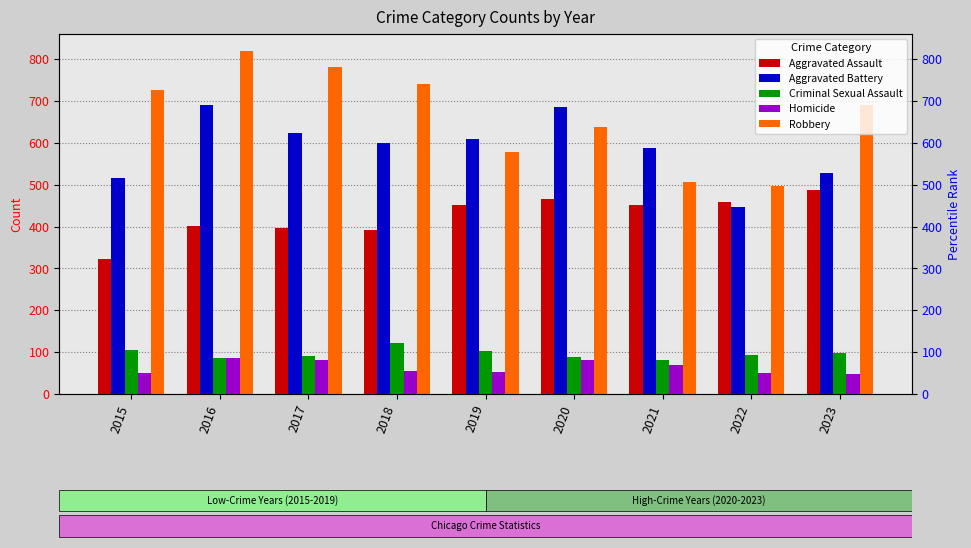

Which category has the highest value in the Aggravated Assault series?

2023